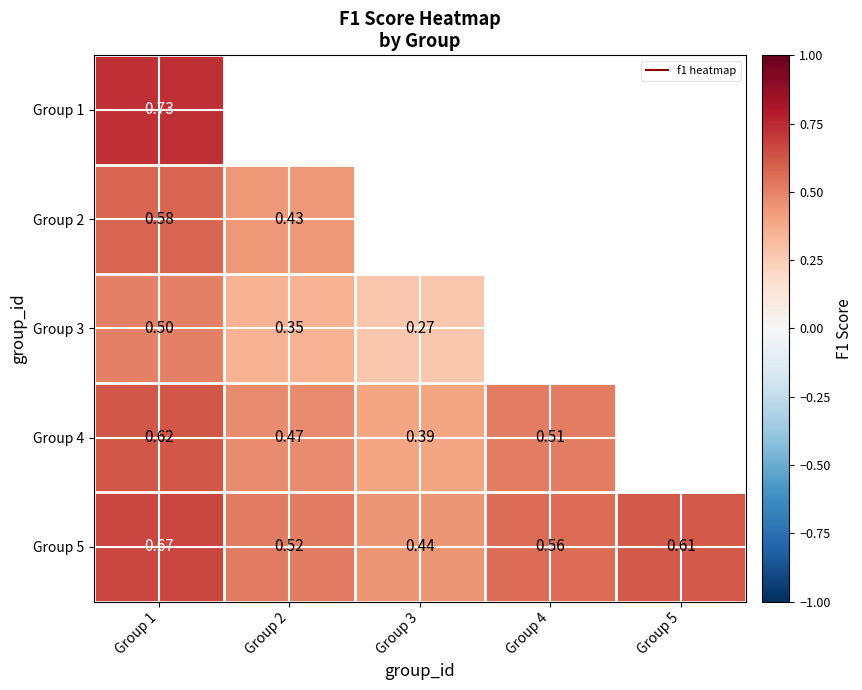

At which category is the sum across all series the highest?

Group 1